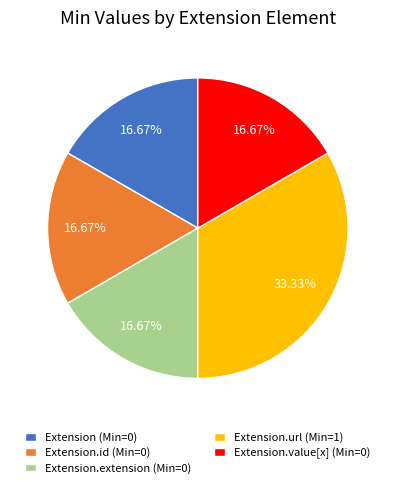

Combined, do Extension (Min=0) and Extension.value[x] (Min=0) account for over 50%?

No